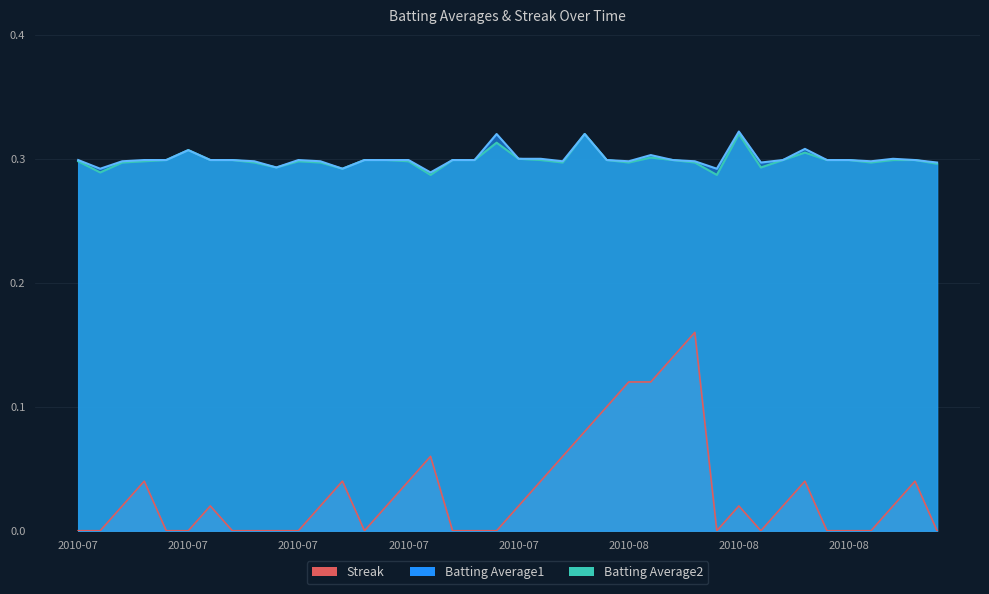

How many series are shown in this chart?

3